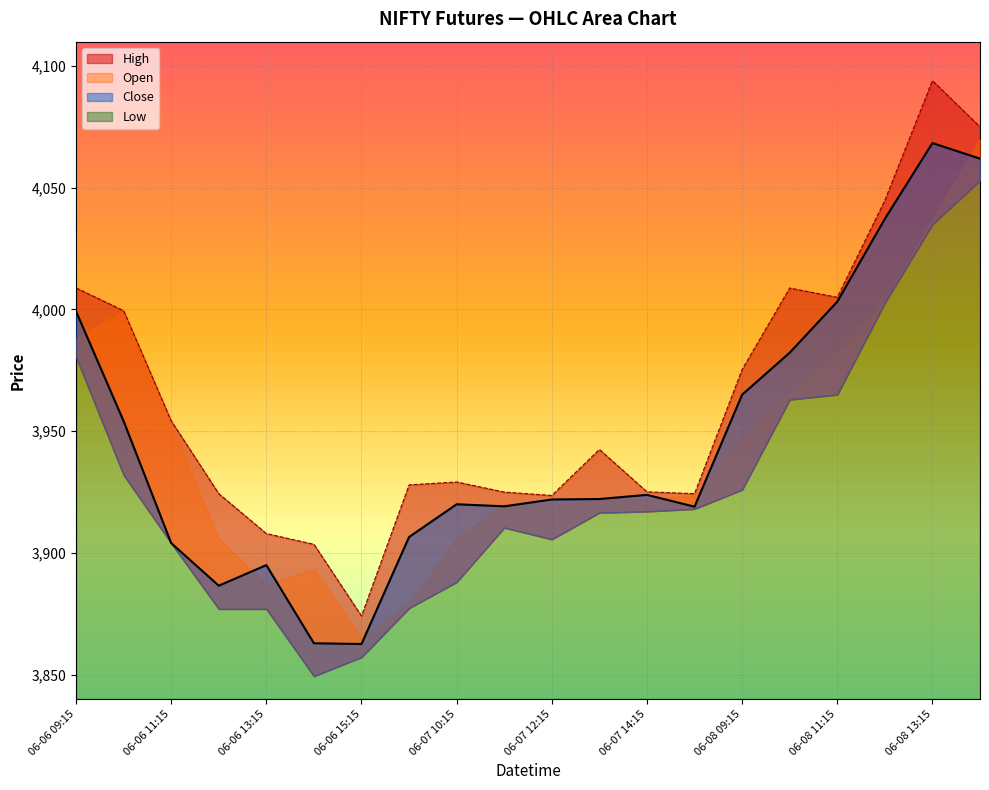

What is the label of the 11th point from the left?

06-07 12:15